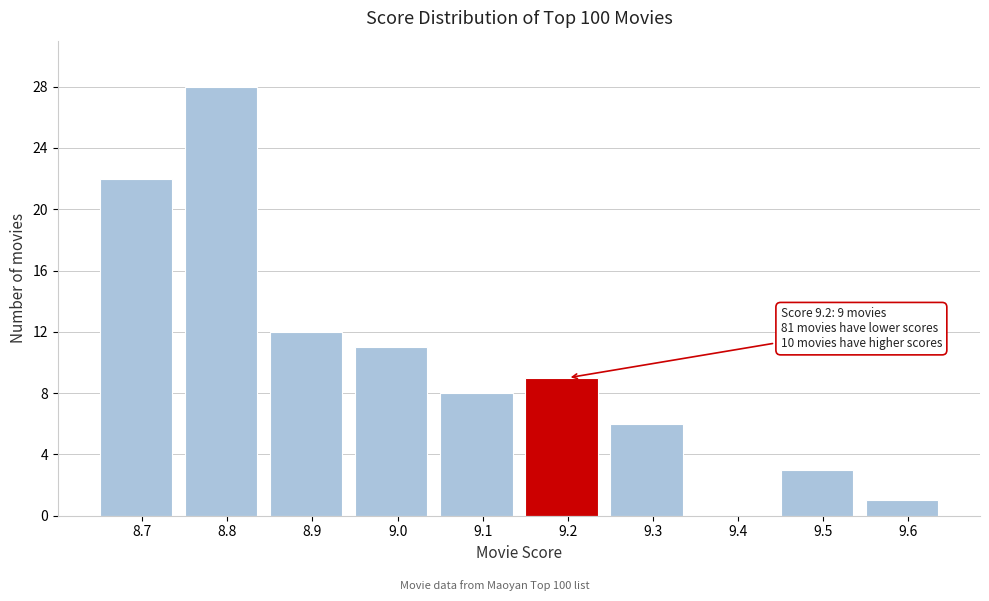

Which range on the x-axis has the tallest bar?

8.75 to 8.85